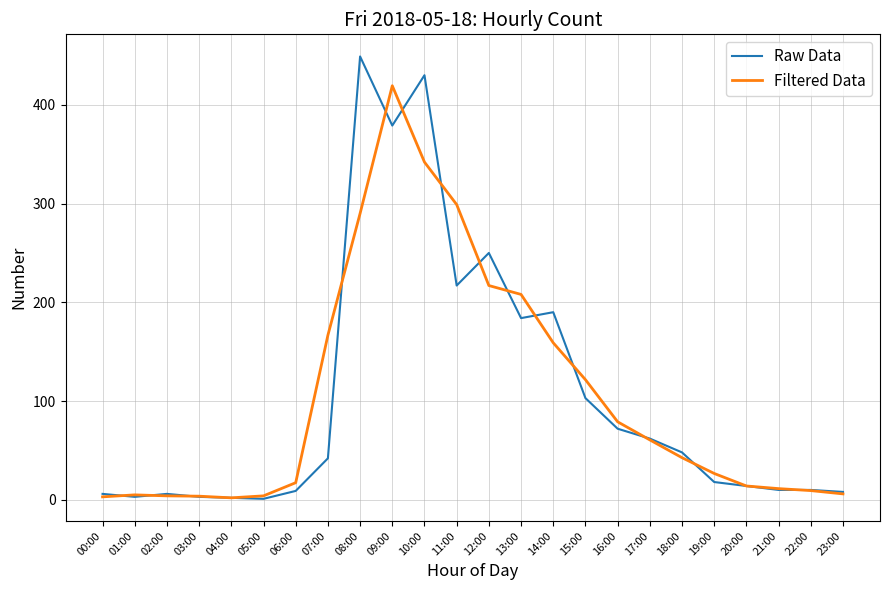

Between 07:00 and 22:00, which series saw the biggest shift?

Filtered Data